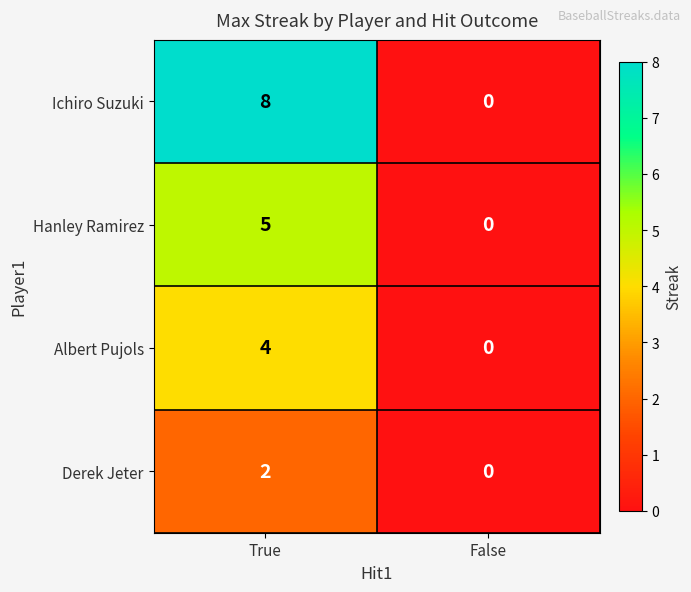

True or false: Derek Jeter has a value of 0 at False.

True